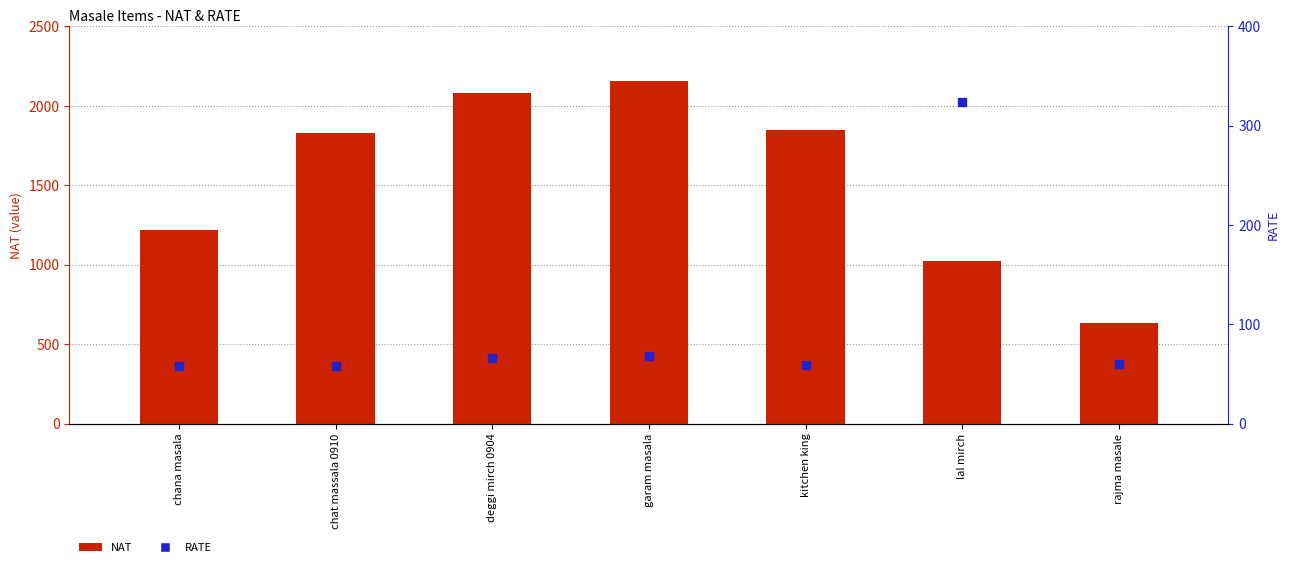

What are all the series names shown in the legend?

NAT, RATE